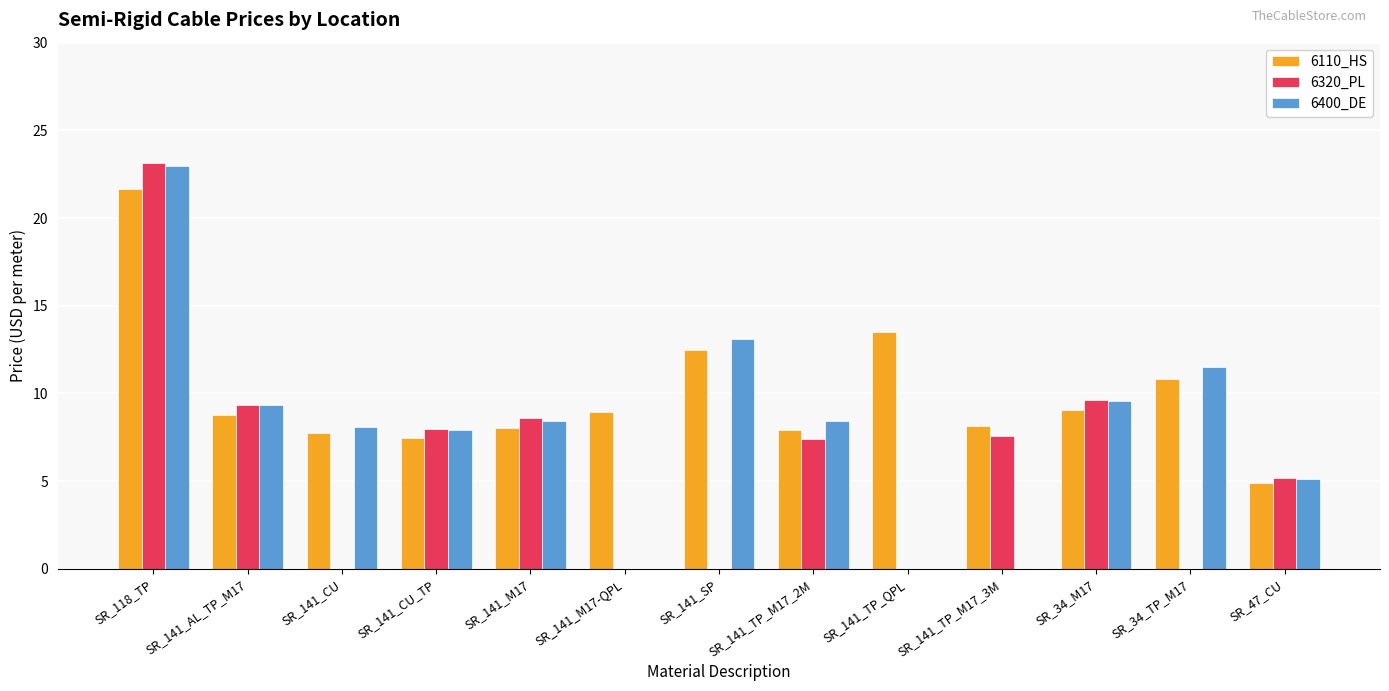

What is the average value of the 6400_DE series?

8.0